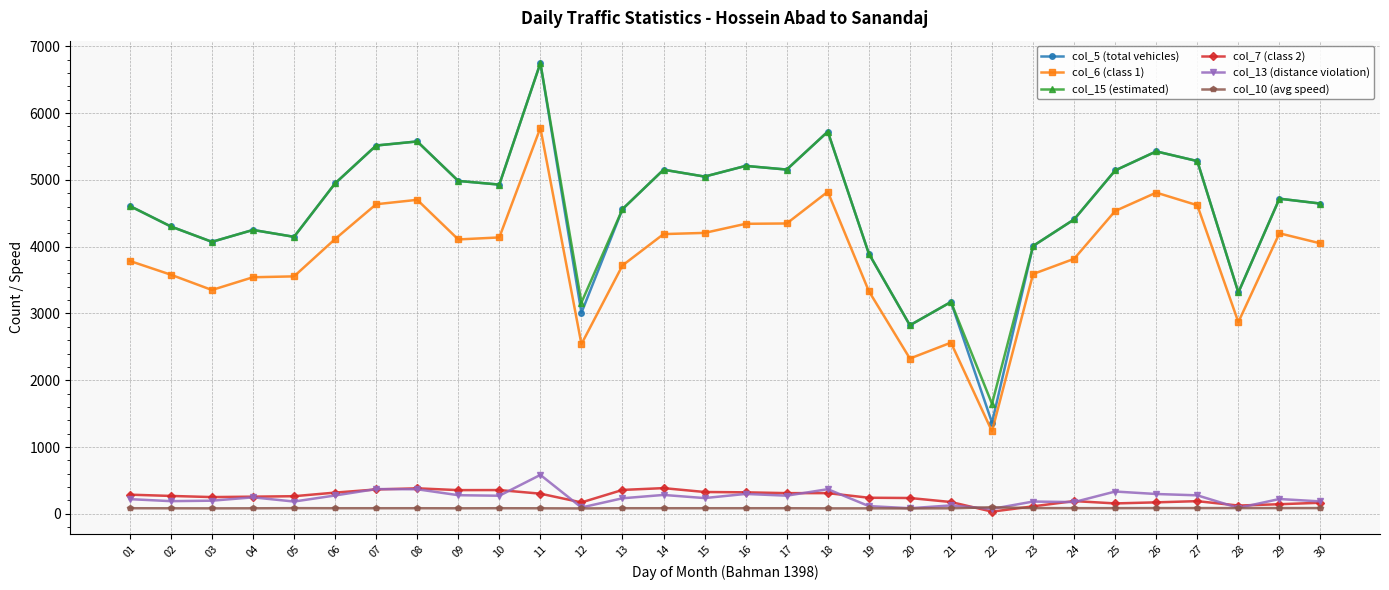

The col_15 (estimated) series shows 1607 at 29. True or false?

False